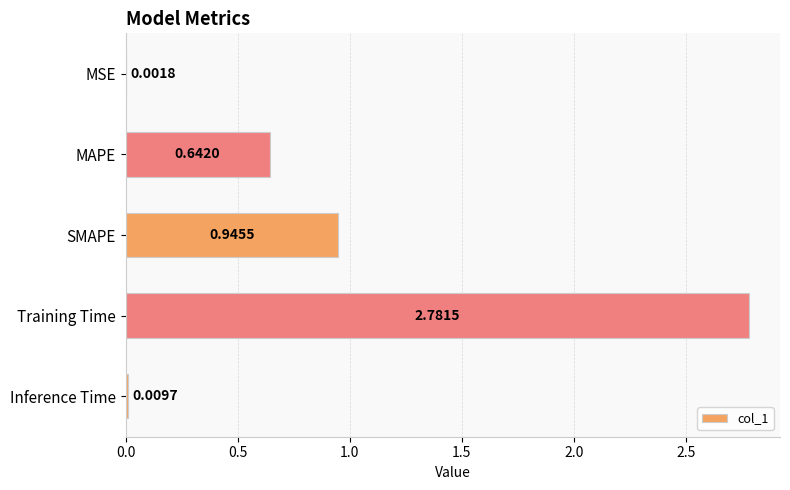

What is the change in value from MAPE to SMAPE?

+0.3